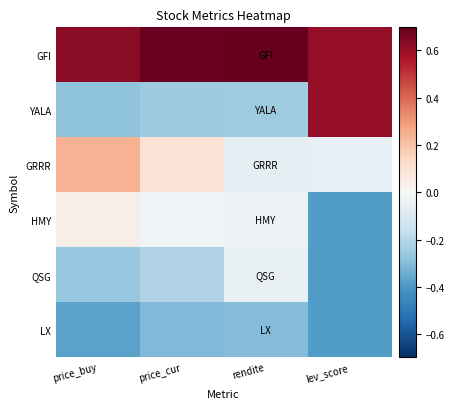

What is the spread (max minus min) of values at price_cur?

1.0